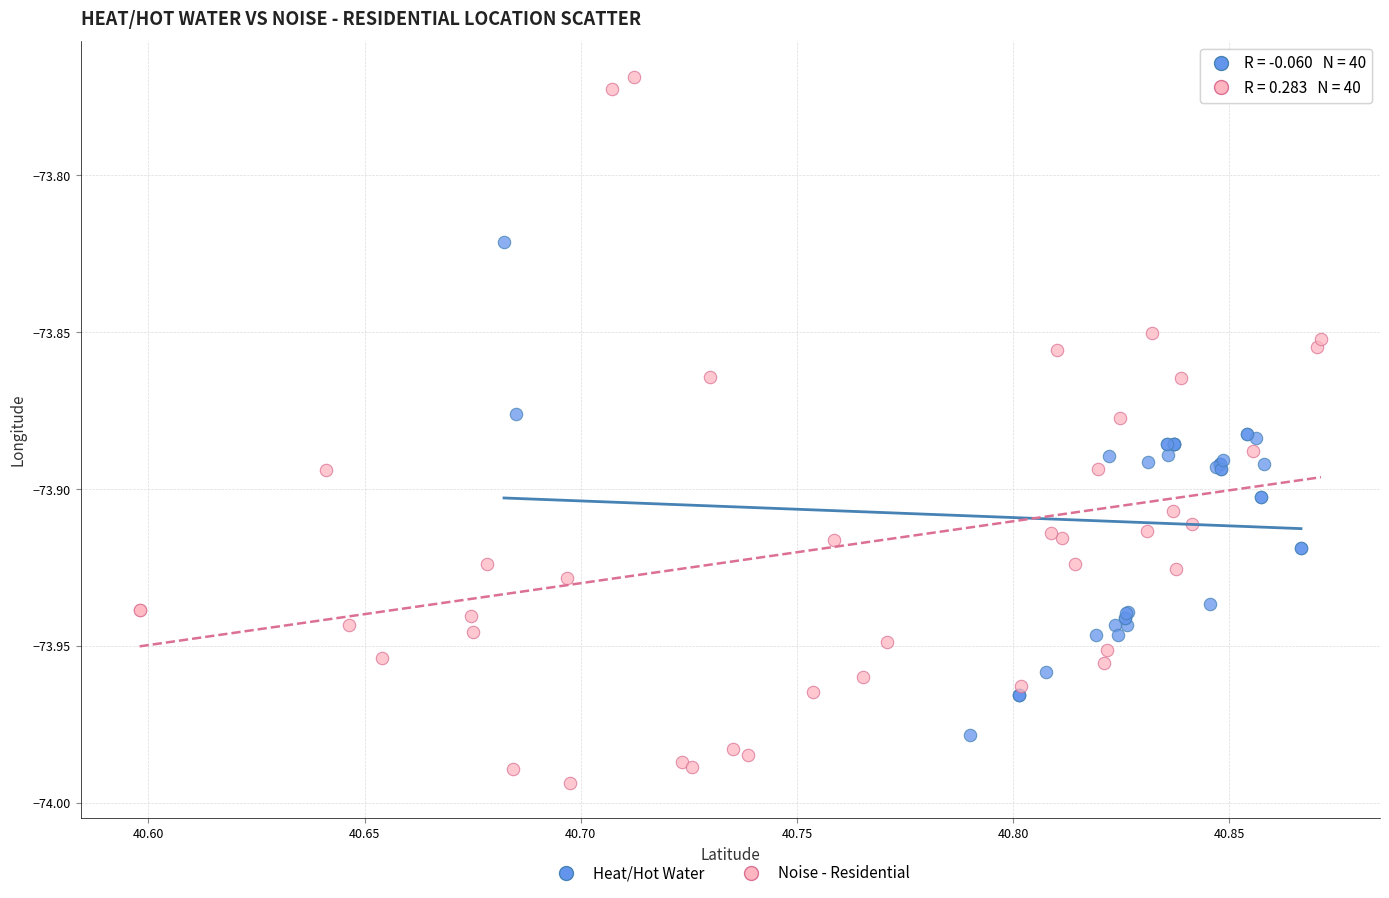

What are all the series names shown in the legend?

Heat/Hot Water, Noise - Residential